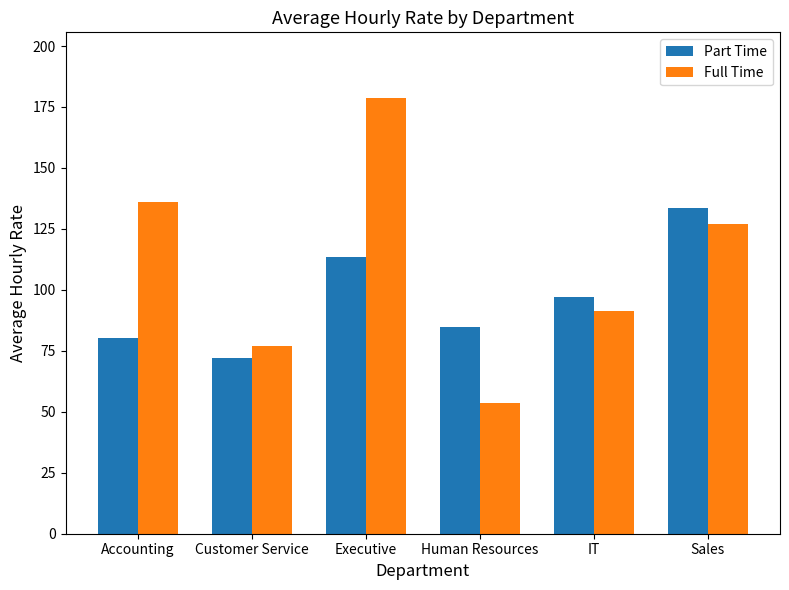

Which category has the lowest value across all series?

Human Resources